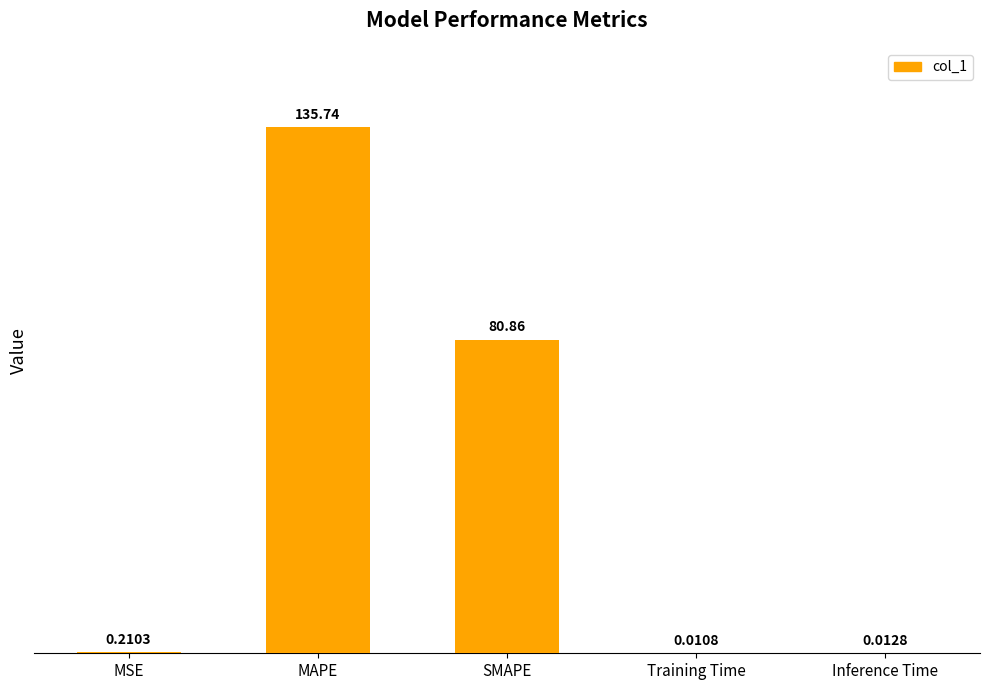

Which has a higher value, MSE or Training Time?

MSE